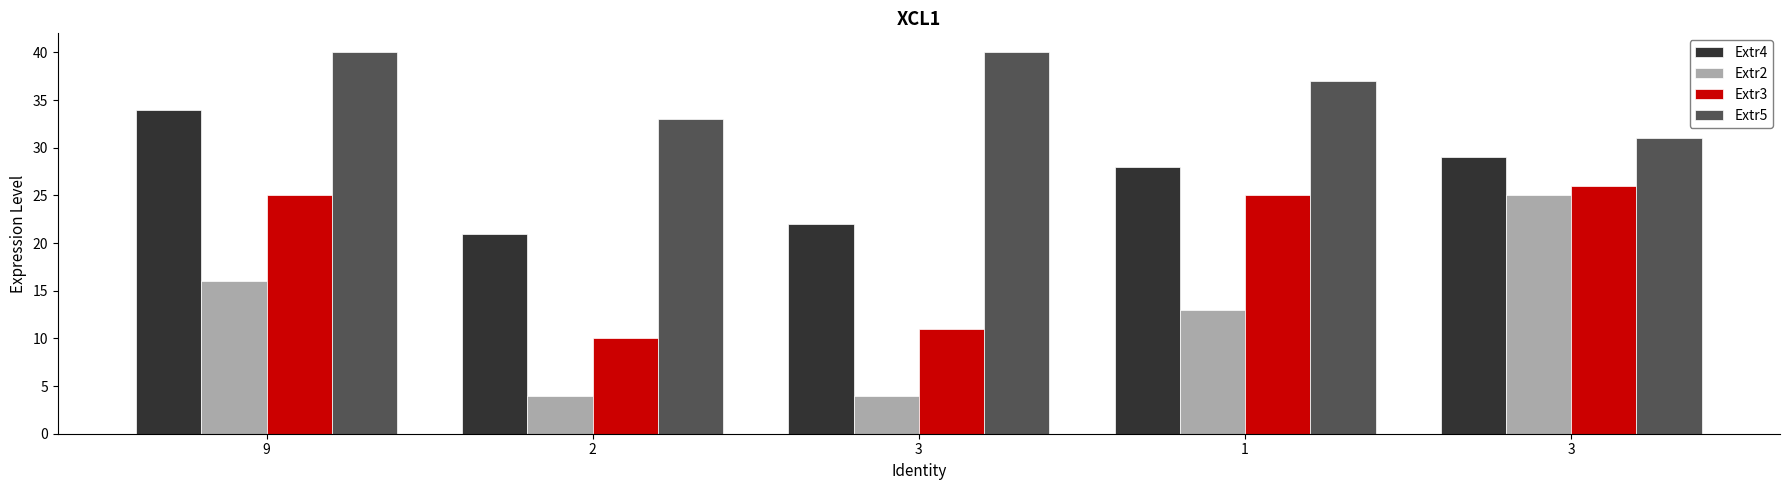

What is the sum of all Extr2 values?

62